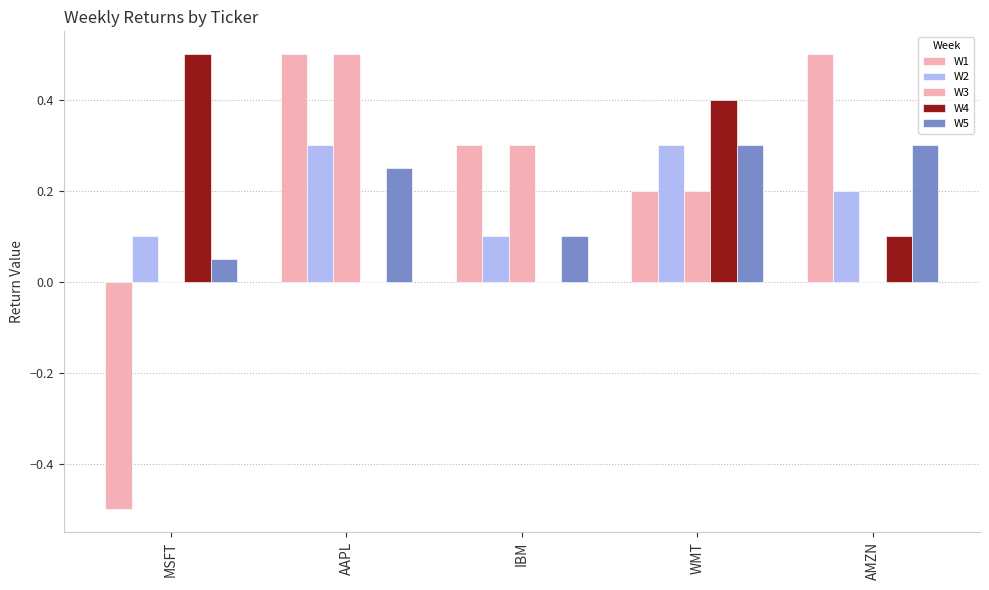

How many groups of bars are there?

5